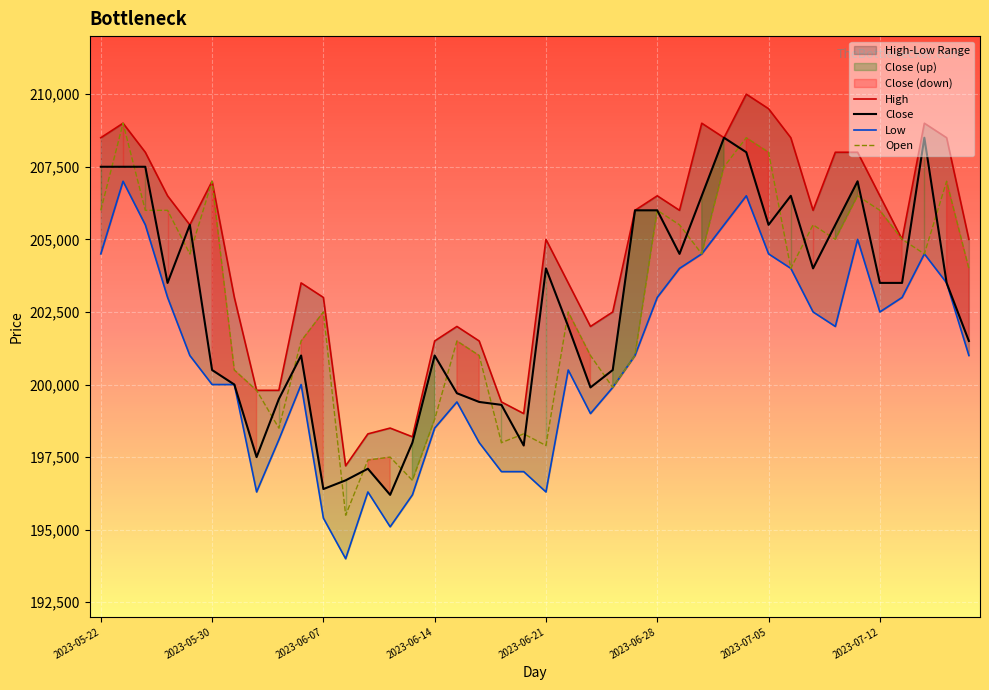

The value of Close at 2023-06-07 is 196400. True or false?

True